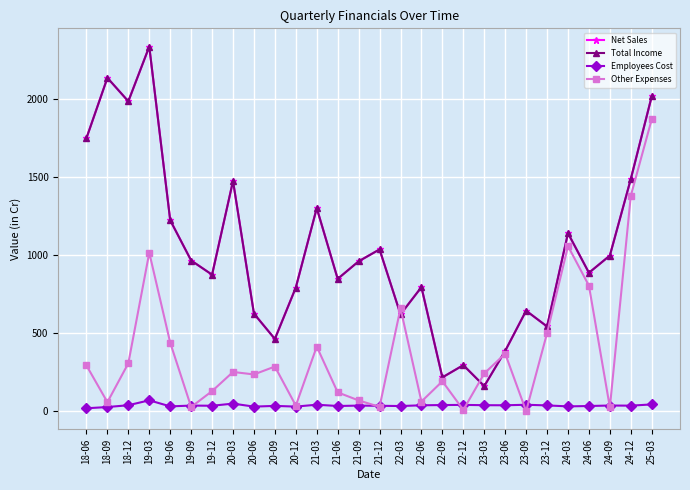

What is the value of the Total Income point at the 26th from the left?

996.0